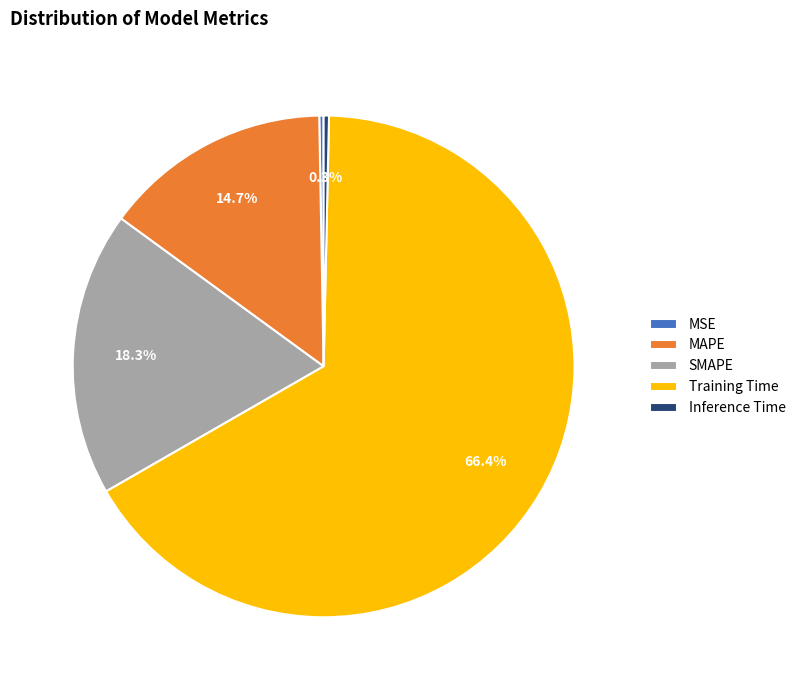

Which slice is the largest?

Training Time